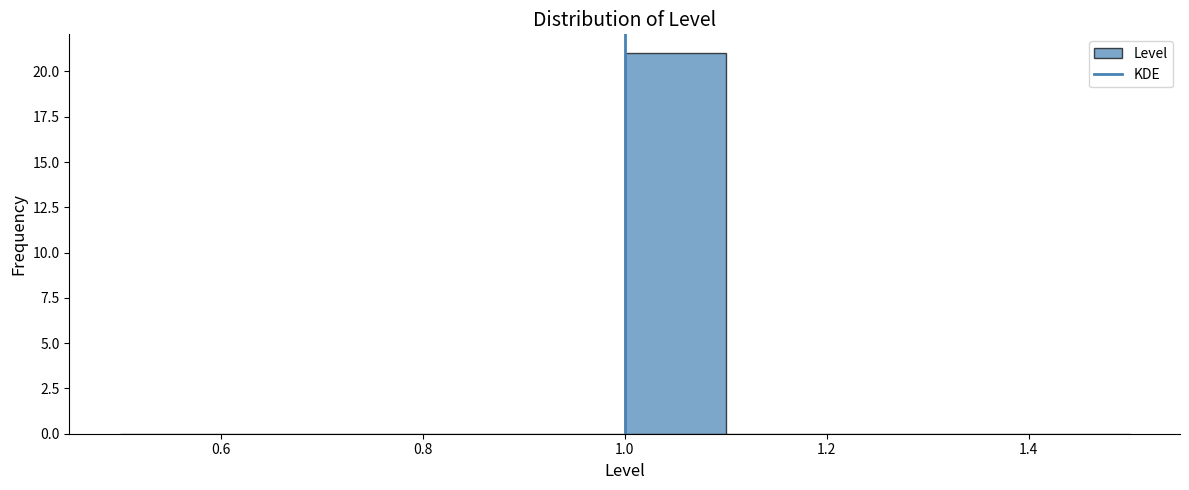

Reading left to right, transcribe this chart: for each bar, give the range it covers on the x-axis and its height. The values are not printed on the chart, so give them approximately, as read against the axis.

0.5 to 0.6: 0
0.6 to 0.7: 0
0.7 to 0.8: 0
0.8 to 0.9: 0
0.9 to 1.0: 0
1.0 to 1.1: 21
1.1 to 1.2: 0
1.2 to 1.3: 0
1.3 to 1.4: 0
1.4 to 1.5: 0